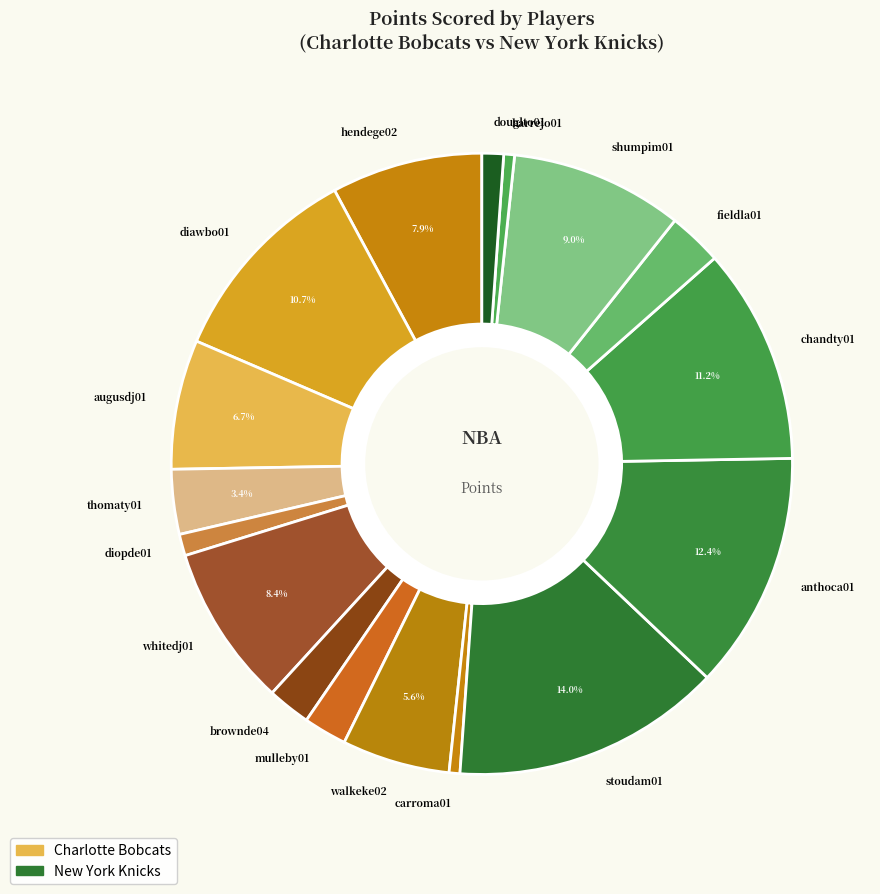

Count the number of slices in the pie.

17